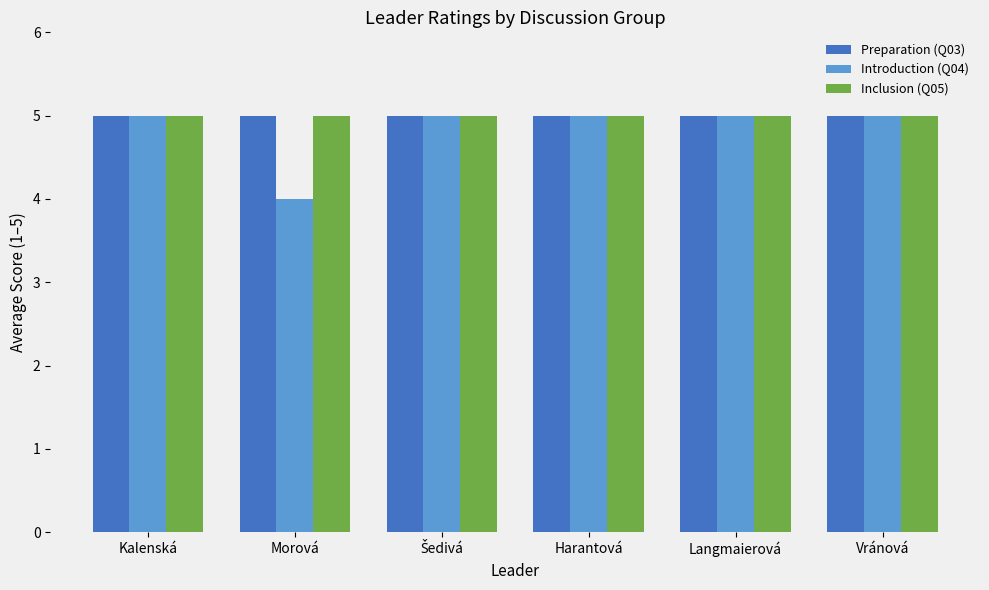

What is the sum of all Preparation (Q03) values?

30